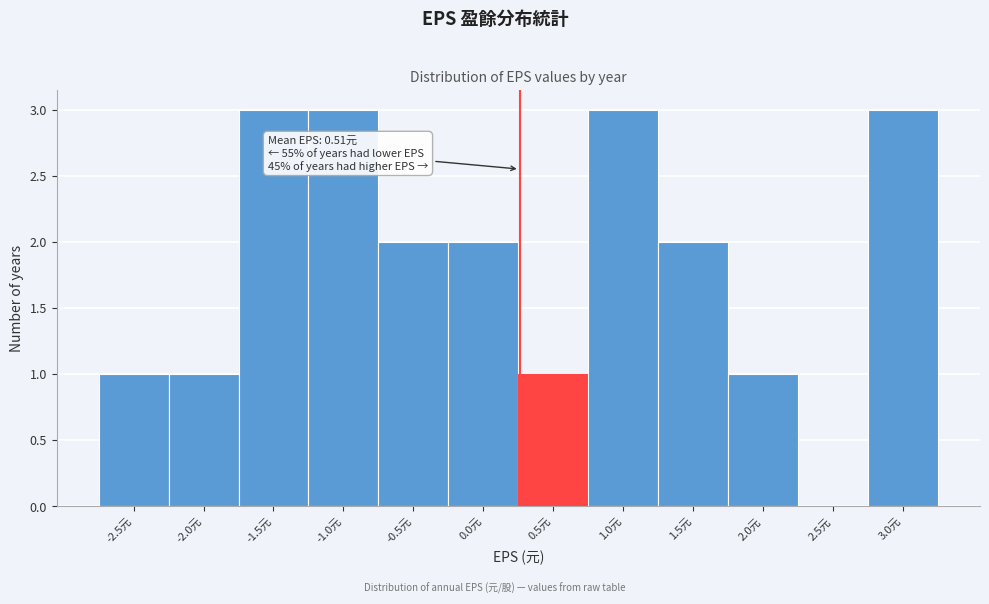

Reading left to right, extract all data points from this chart.

-2.5元=1	-2.0元=1	-1.5元=3	-1.0元=3	-0.5元=2	0.0元=2	0.5元=1	1.0元=3	1.5元=2	2.0元=1	2.5元=0	3.0元=3